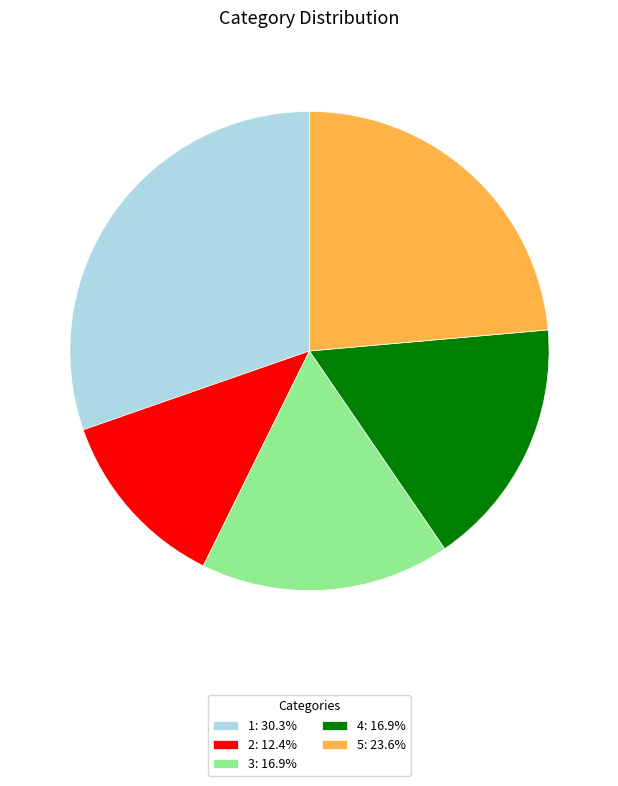

What is the ratio of the value at 5 to the value at 2?

1.9